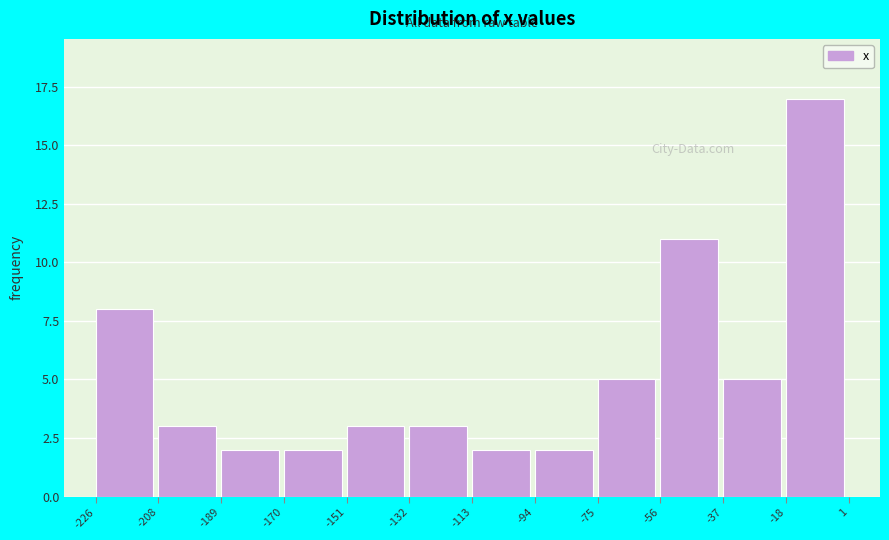

Reading left to right, list every bar in this chart as the range it spans on the x-axis followed by its height. The values are not printed on the chart, so give them approximately, as read against the axis.

-226 to -208: 8
-208 to -189: 3
-189 to -170: 2
-170 to -151: 2
-151 to -132: 3
-132 to -113: 3
-113 to -94: 2
-94 to -75: 2
-75 to -56: 5
-56 to -37: 11
-37 to -18: 5
-18 to 1: 17